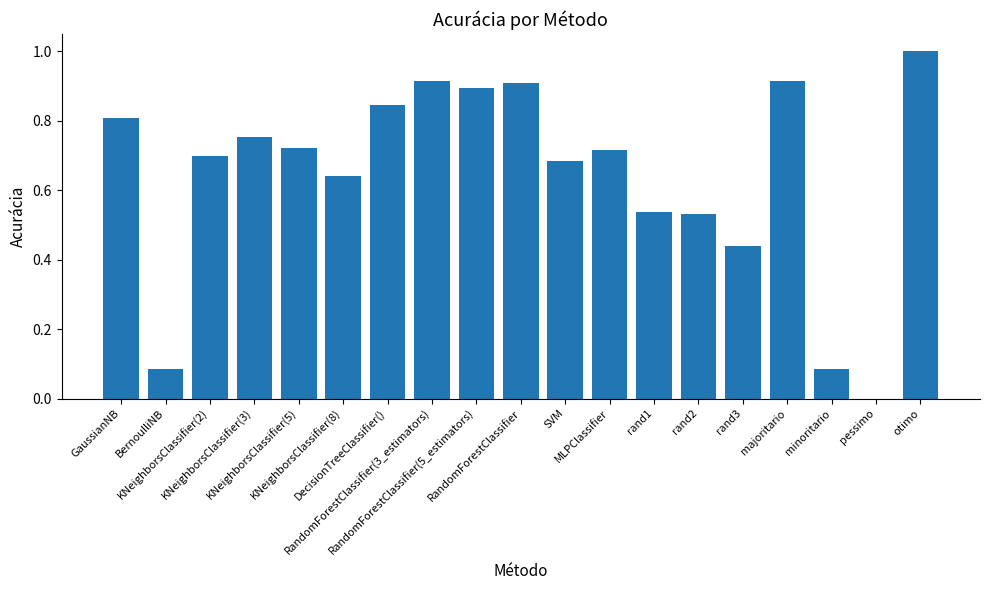

What is the sum of all values?

12.2